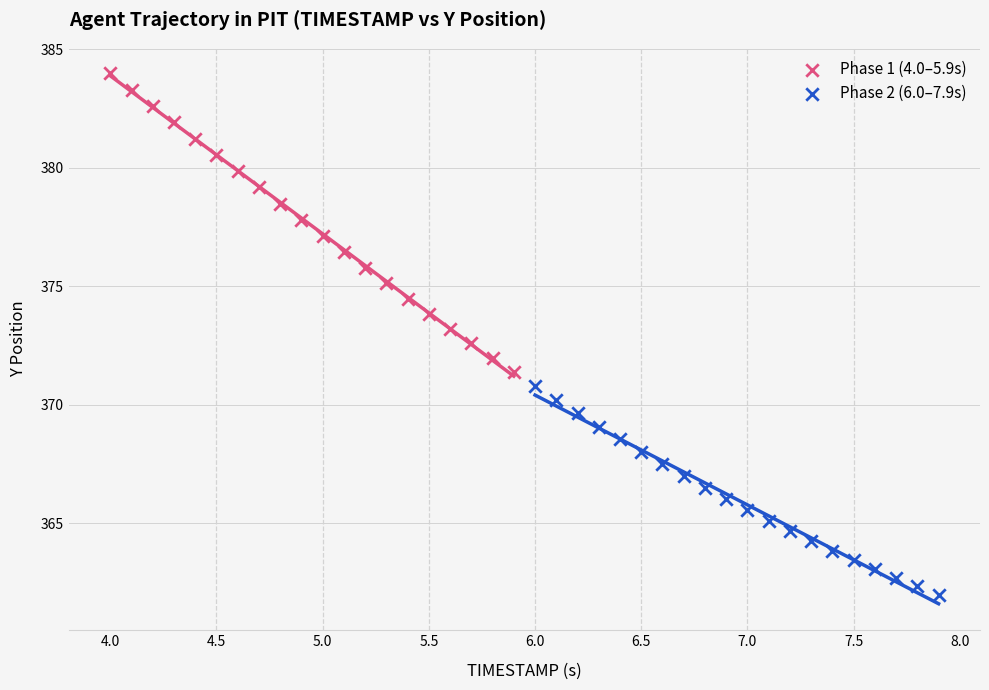

Which series has the largest Y range (max minus min)?

Phase 1 (4.0–5.9s)